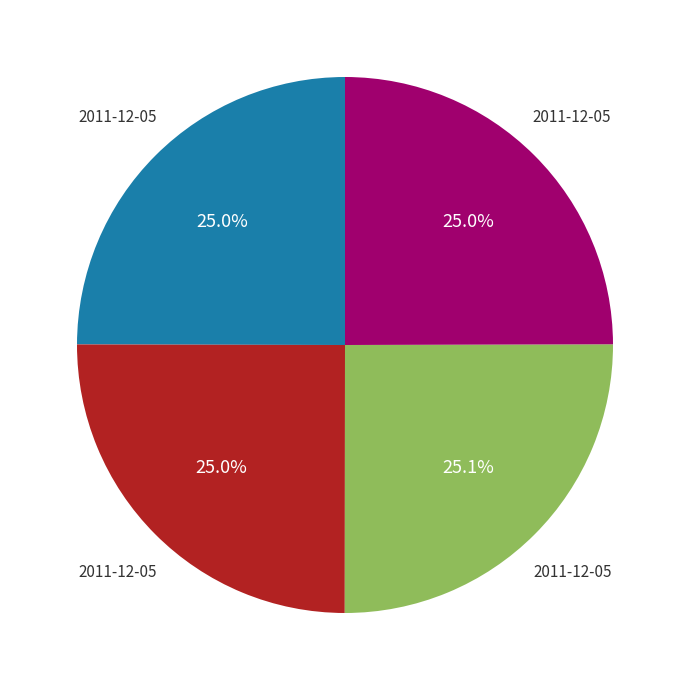

Is there a majority slice in this chart?

No